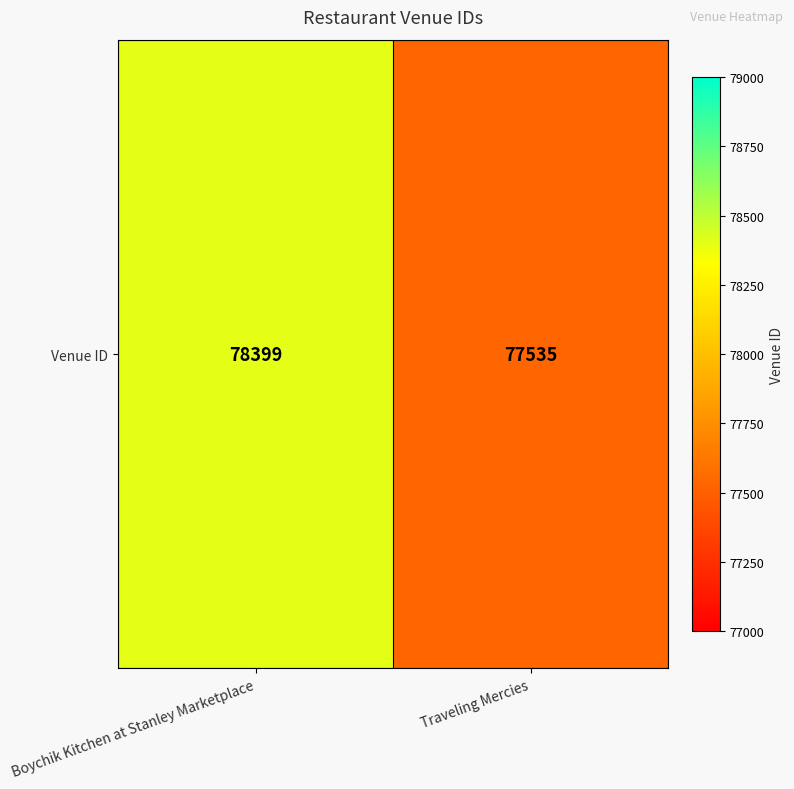

How many values are between 77535 and 78399?

2